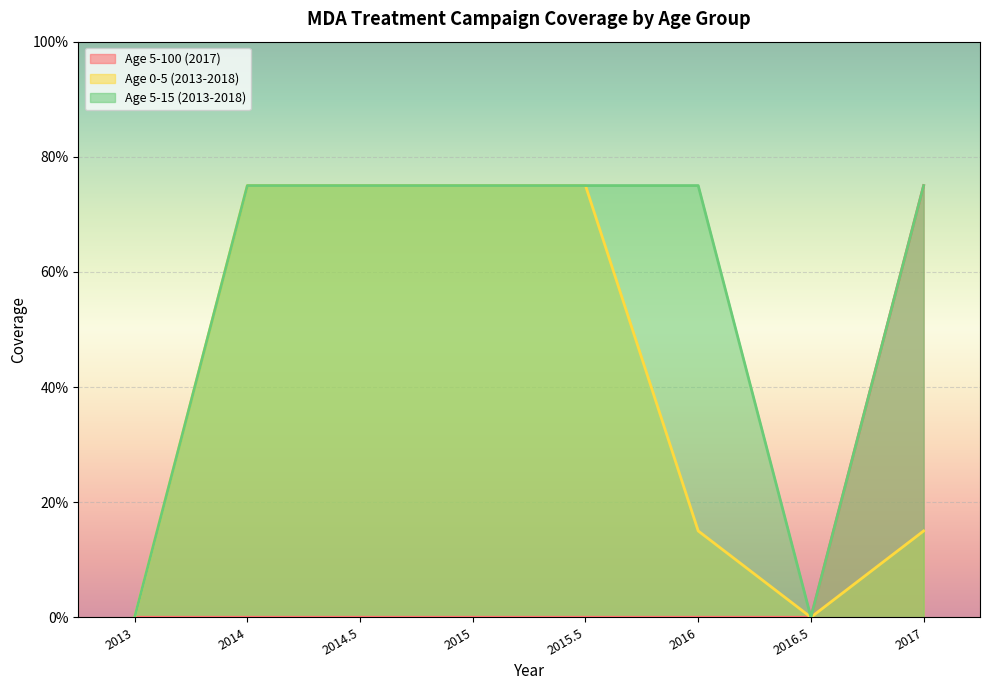

True or false: Age 5-15 (2013-2018) has more than 0 interior local peaks.

False